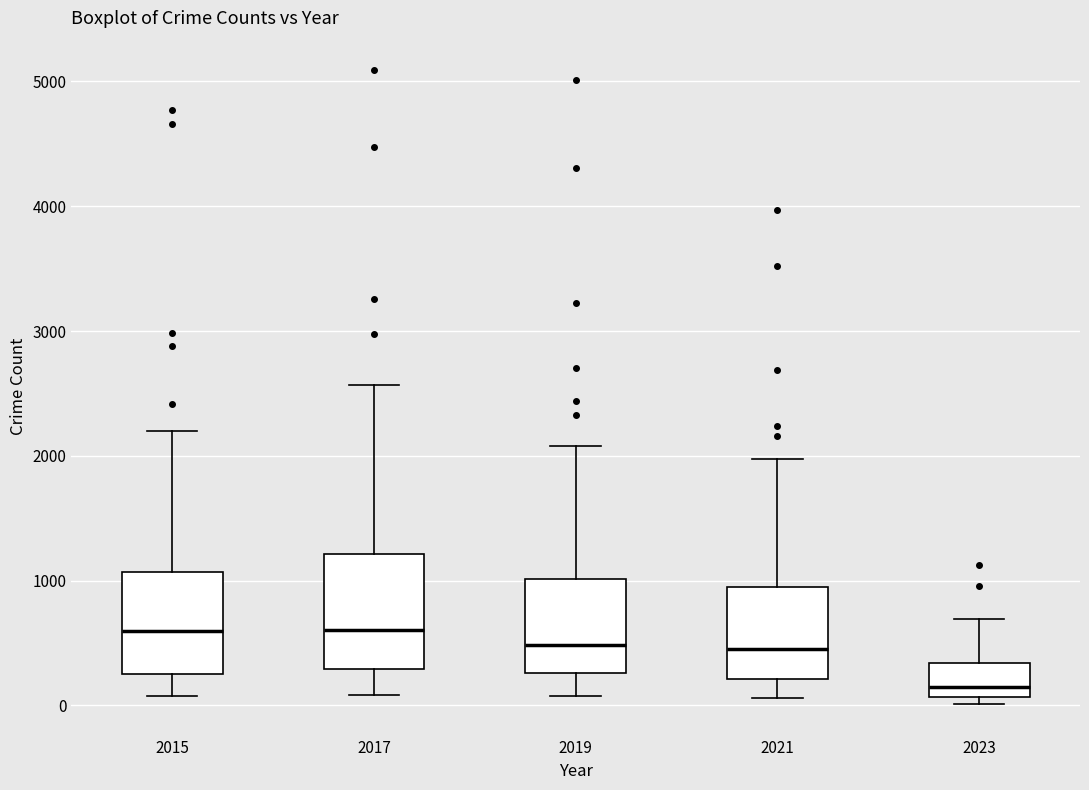

Which box's median line is the lowest?

2023